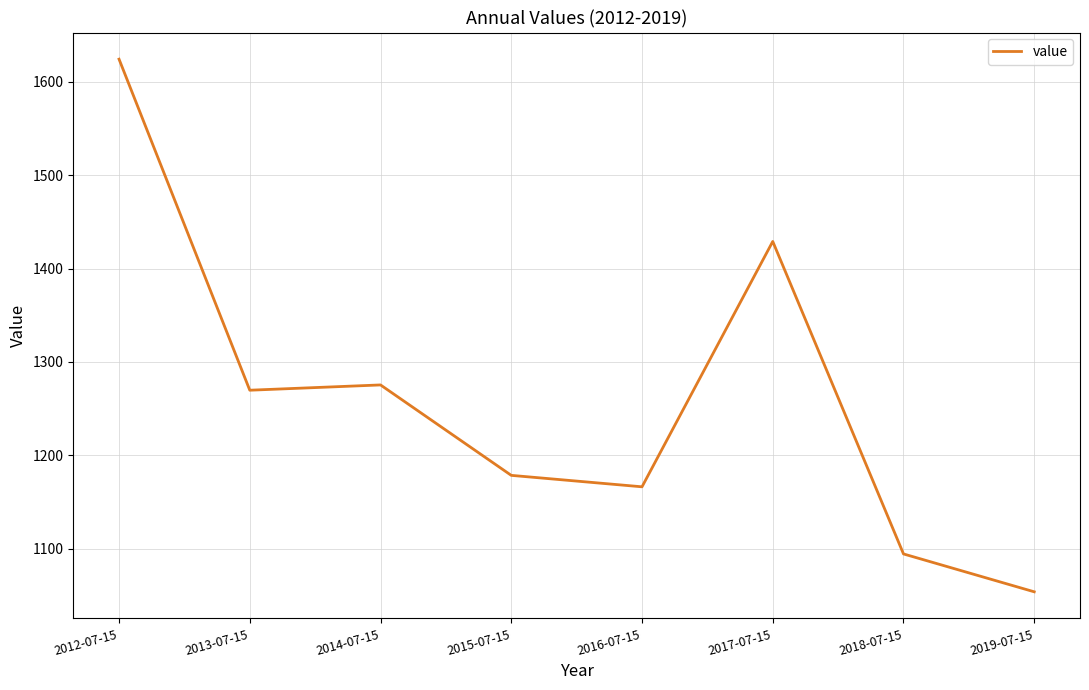

What is the maximum value shown in the chart?

1624.1